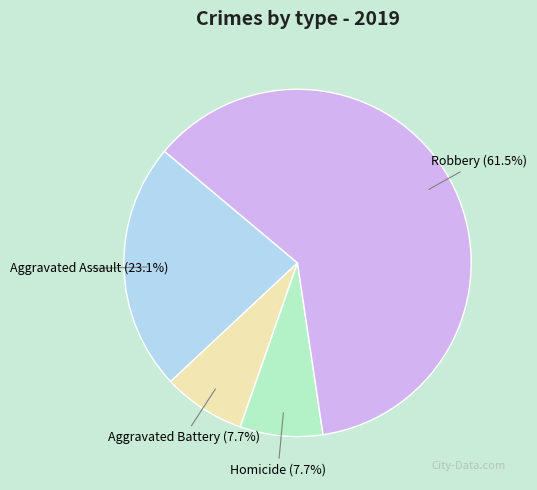

Is there any slice that represents more than half of the pie?

Yes